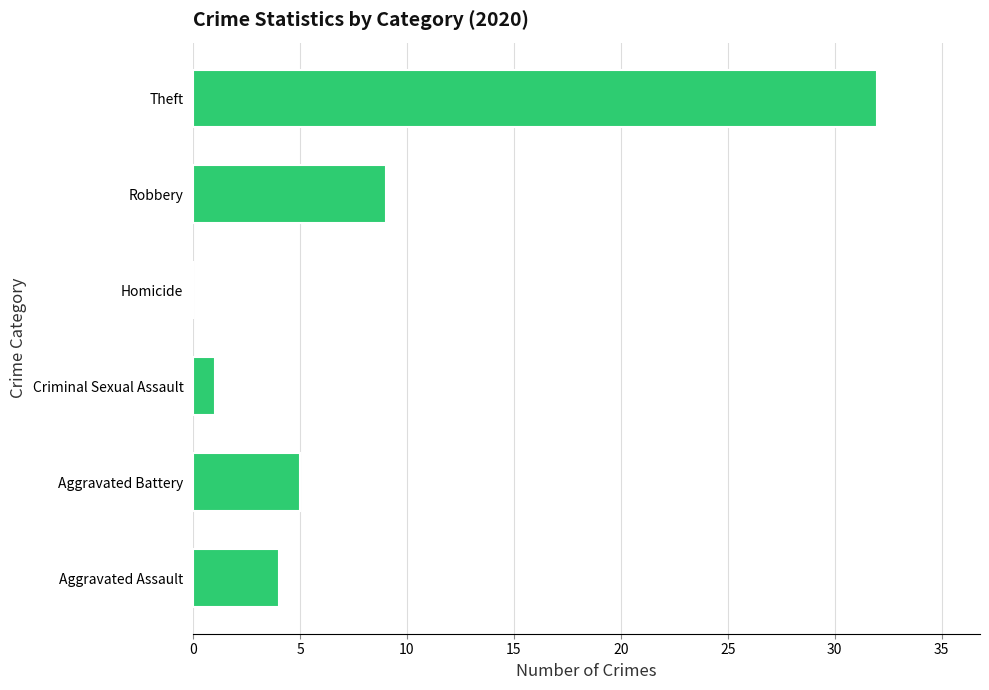

Is it true that the value at Homicide is 0?

True